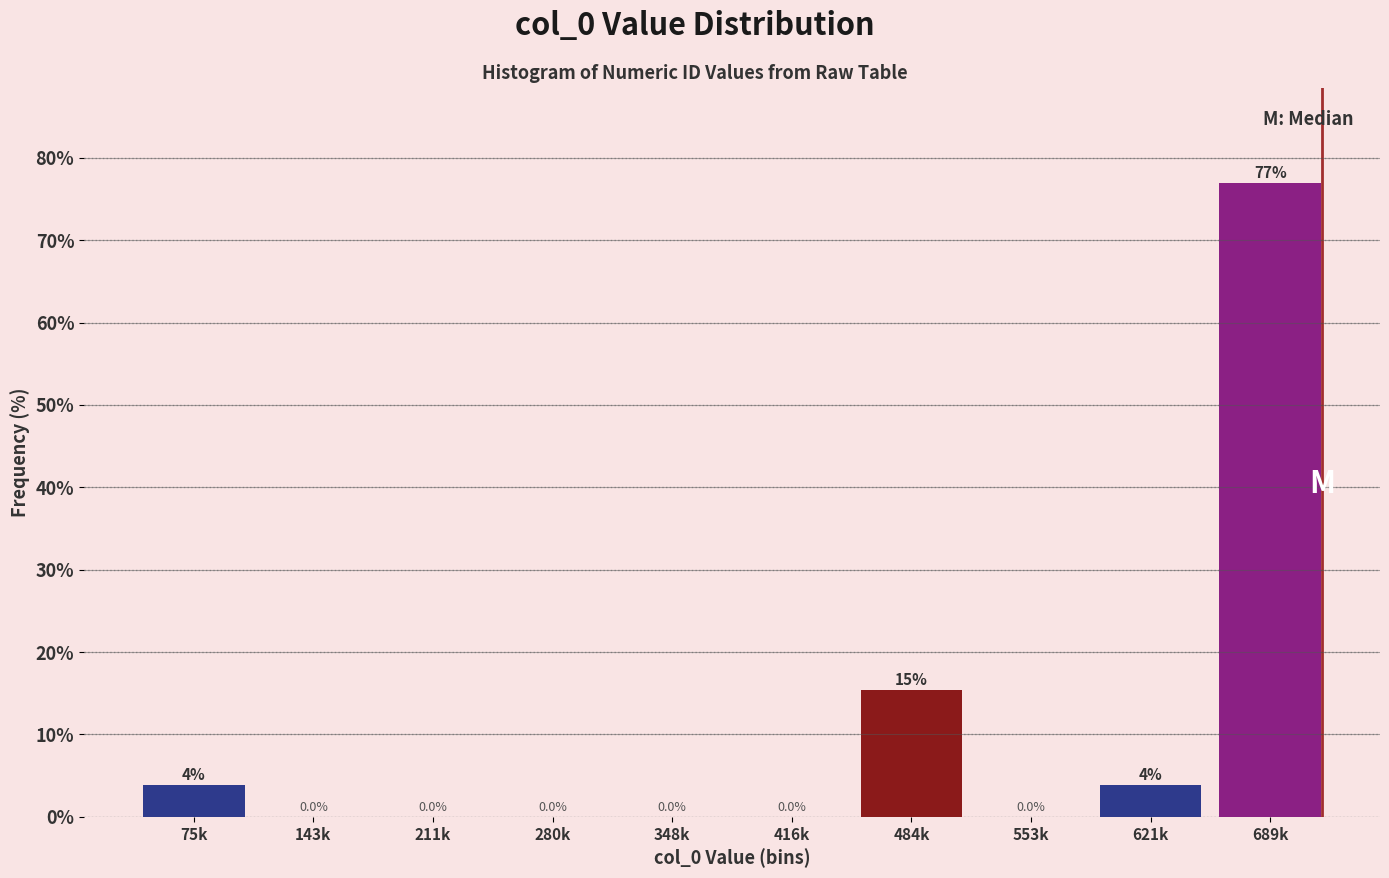

The chart shows a value of 107.4 at 689k. True or false?

False